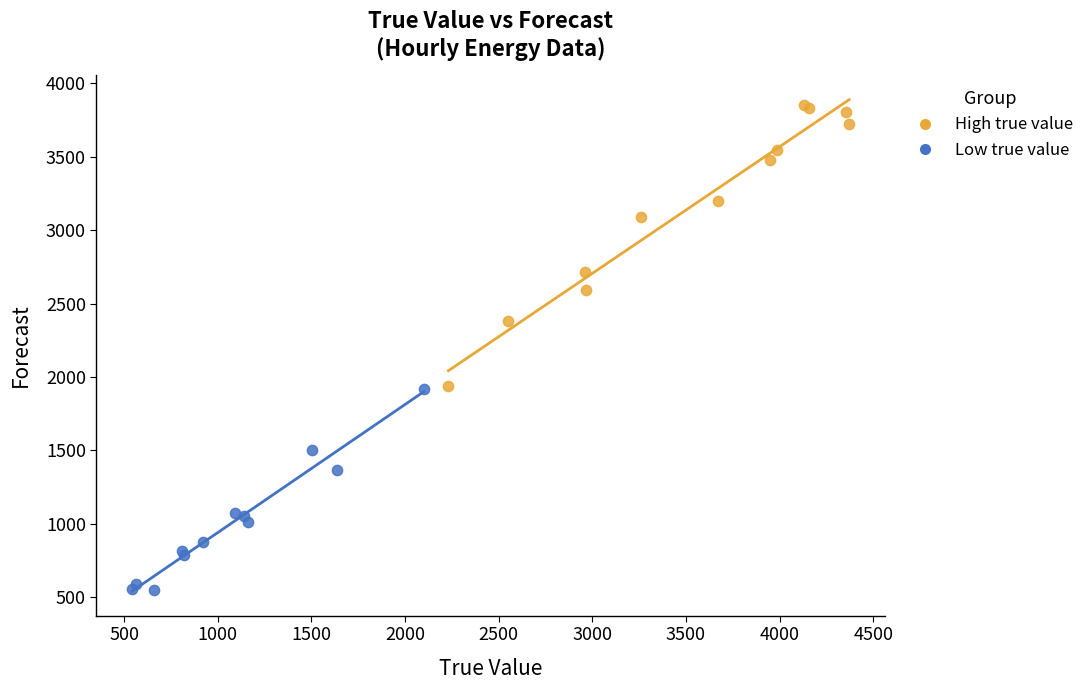

Which series contains the lowest Y value?

Low true value